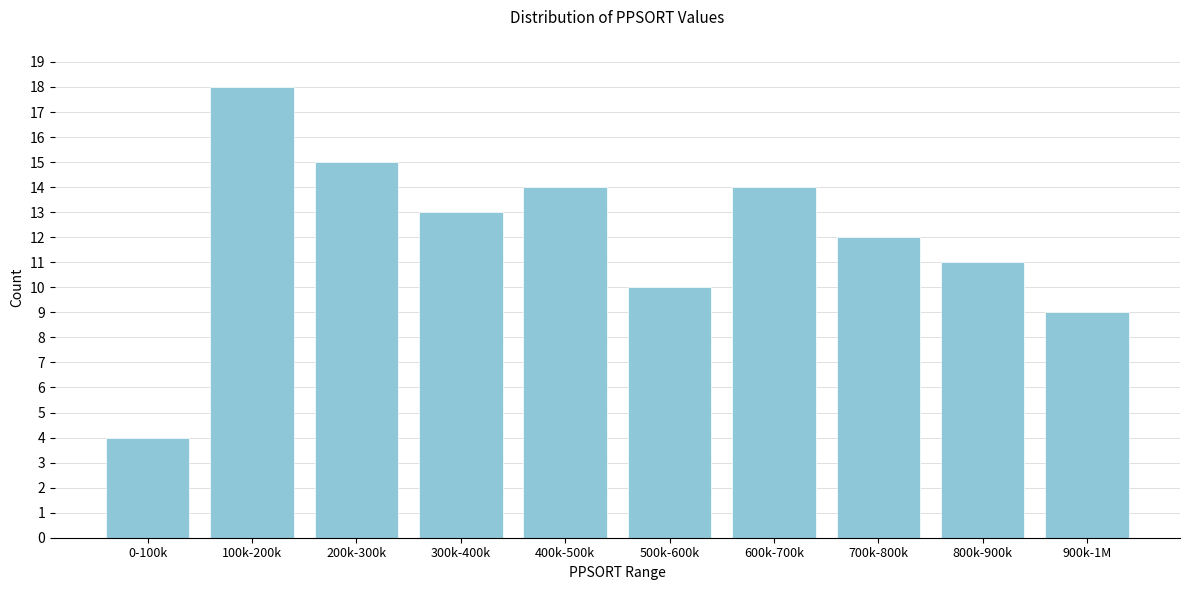

Reading right to left, extract all data points from this chart.

900k-1M=9	800k-900k=11	700k-800k=12	600k-700k=14	500k-600k=10	400k-500k=14	300k-400k=13	200k-300k=15	100k-200k=18	0-100k=4